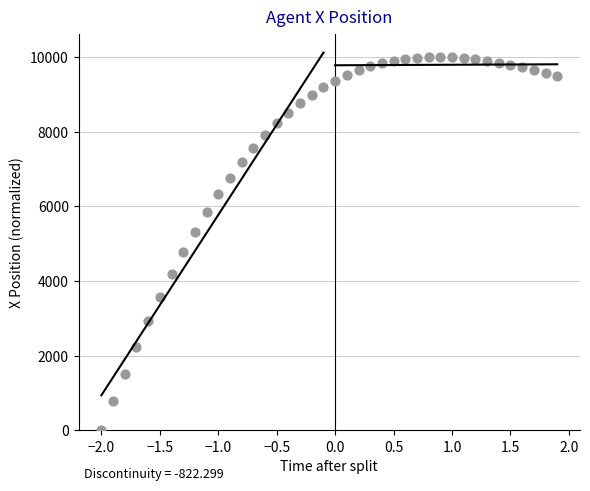

What is the range of Y values (max minus min)?

10000.0